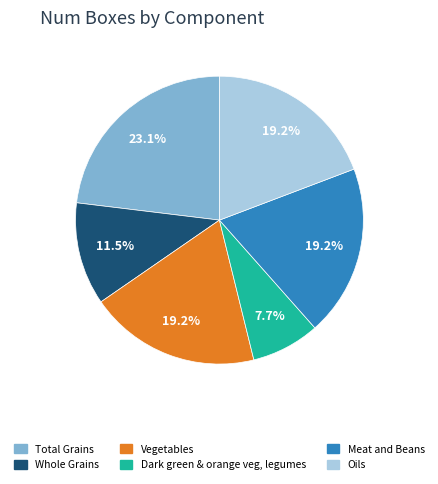

Does any single category account for the majority?

No